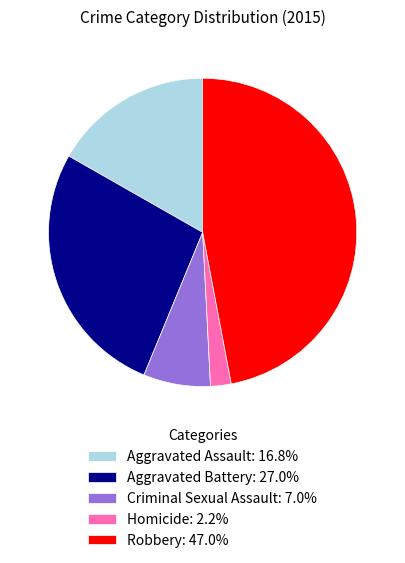

Combined, do Aggravated Battery: 27.0% and Homicide: 2.2% account for over 50%?

No